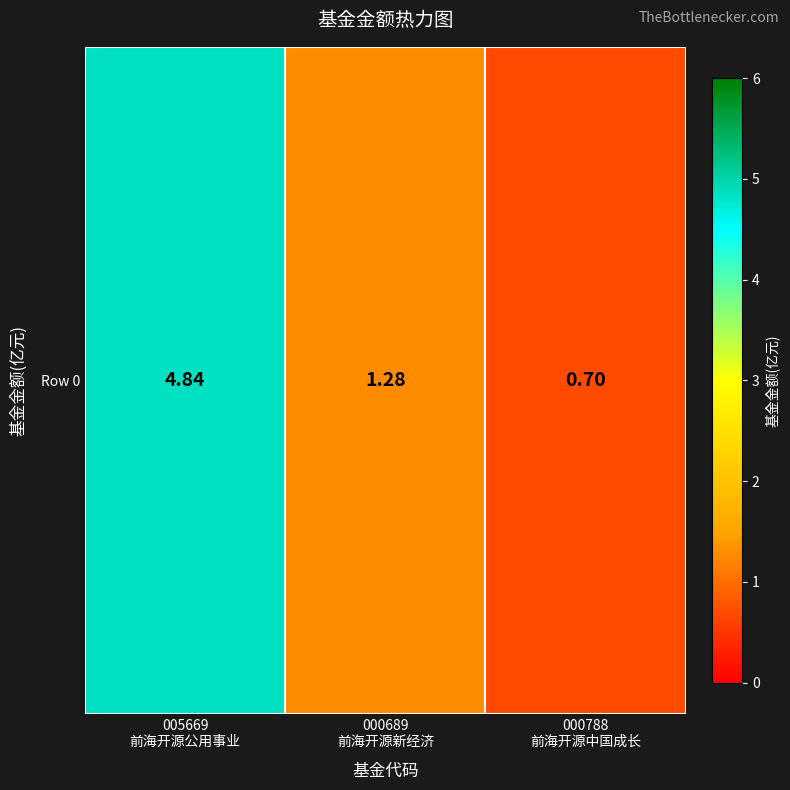

What is the sum of the values at 000788
前海开源中国成长 and 005669
前海开源公用事业?

5.5